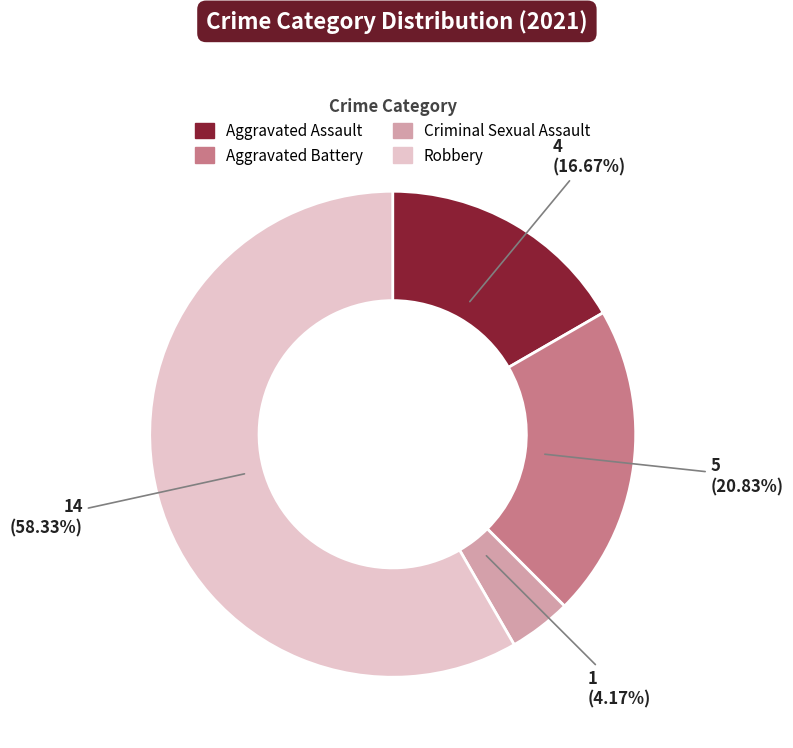

What is the smallest slice in the pie chart?

Criminal Sexual Assault